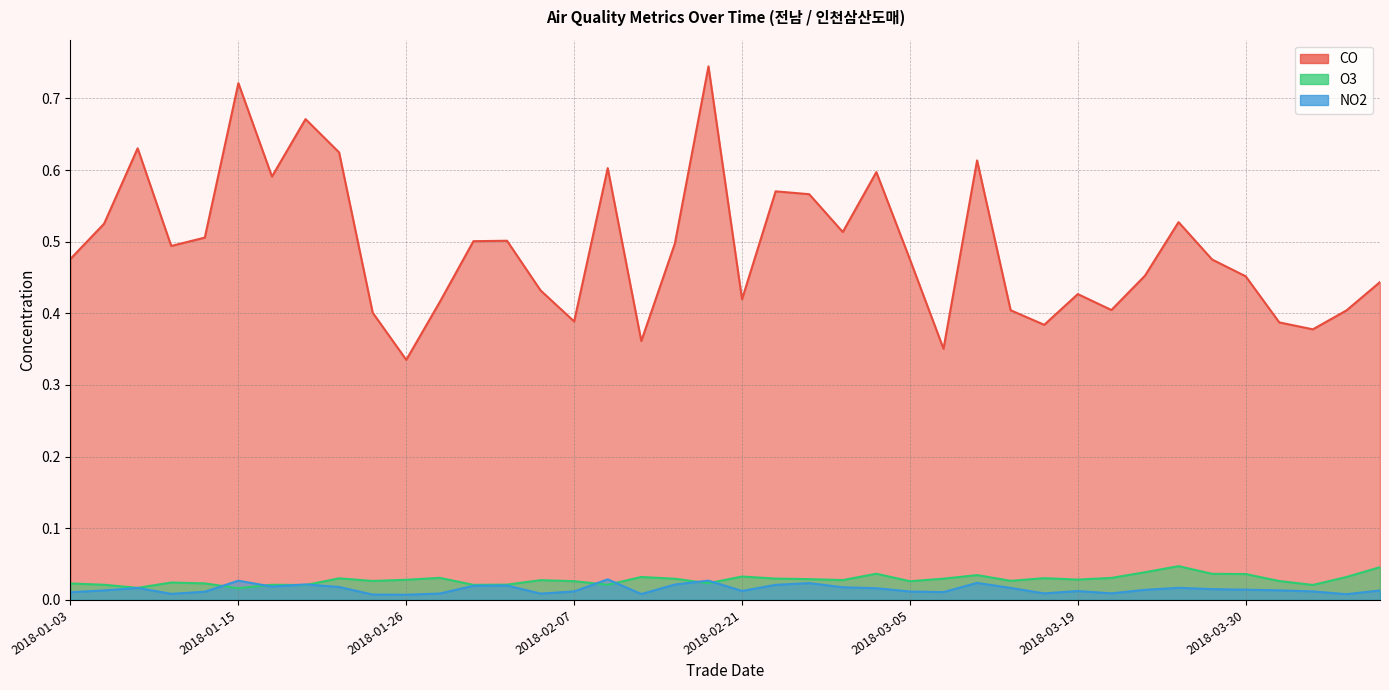

True or false: CO and O3 cross at least once.

False